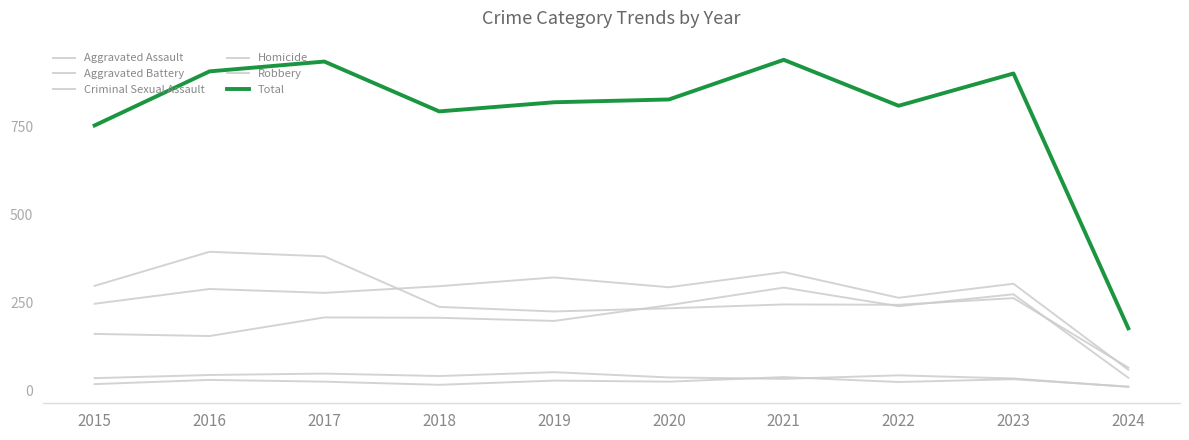

Reading left to right, what are all the values shown in this chart?

Aggravated Assault: 2015=160	2016=154	2017=207	2018=206	2019=197	2020=242	2021=292	2022=239	2023=273	2024=35
Aggravated Battery: 2015=246	2016=288	2017=277	2018=296	2019=321	2020=293	2021=336	2022=263	2023=303	2024=58
Criminal Sexual Assault: 2015=34	2016=43	2017=47	2018=40	2019=51	2020=36	2021=32	2022=42	2023=33	2024=9
Homicide: 2015=17	2016=29	2017=24	2018=15	2019=27	2020=24	2021=37	2022=23	2023=31	2024=10
Robbery: 2015=297	2016=394	2017=381	2018=237	2019=224	2020=233	2021=244	2022=243	2023=262	2024=64
Total: 2015=754	2016=908	2017=936	2018=794	2019=820	2020=828	2021=941	2022=810	2023=902	2024=176